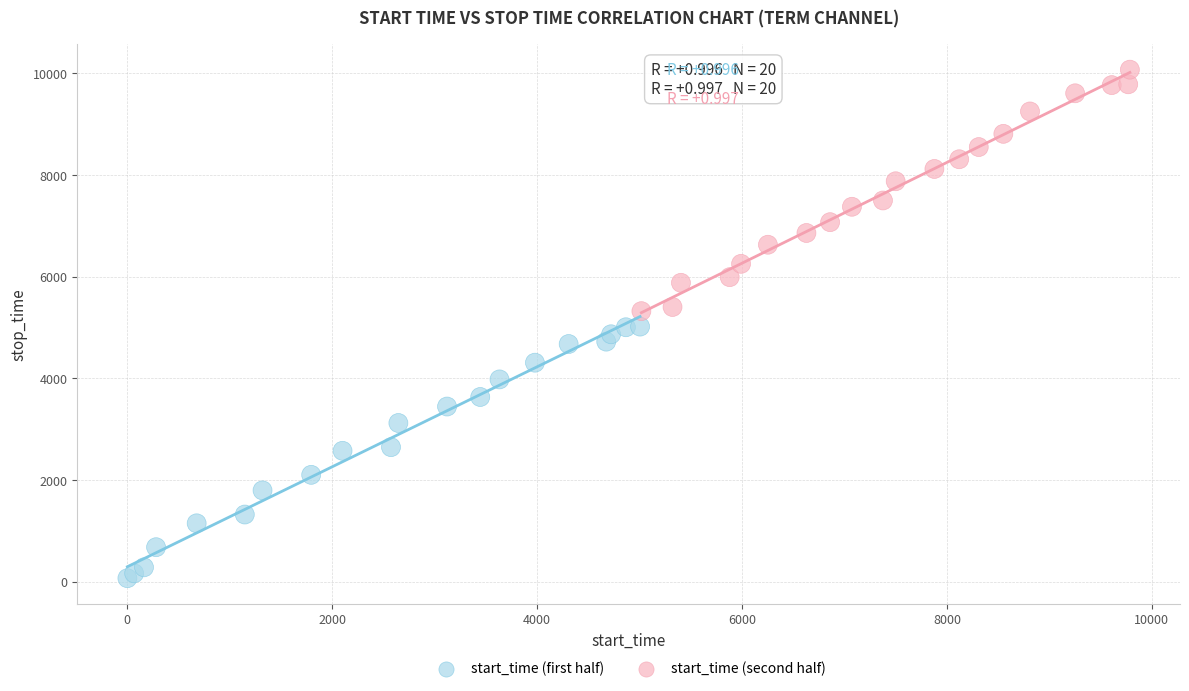

Which series has the largest Y range (max minus min)?

start_time (first half)